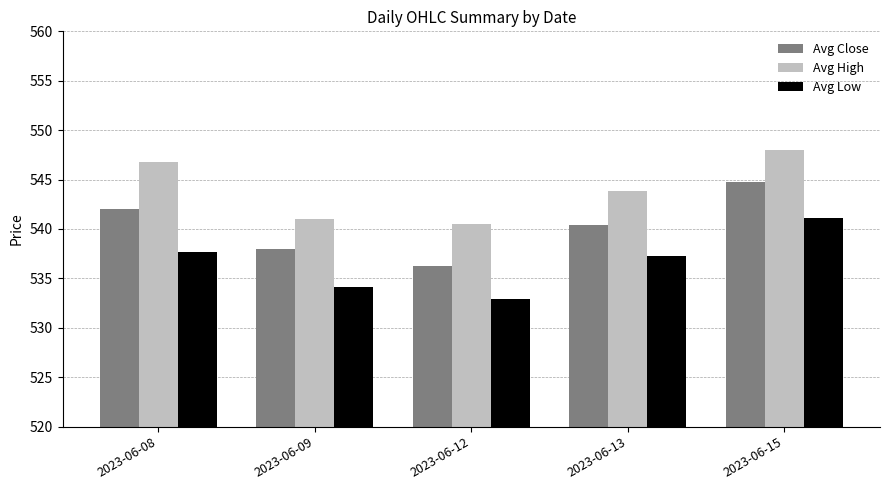

What is the difference between the second highest and minimum values in the Avg High series?

6.2